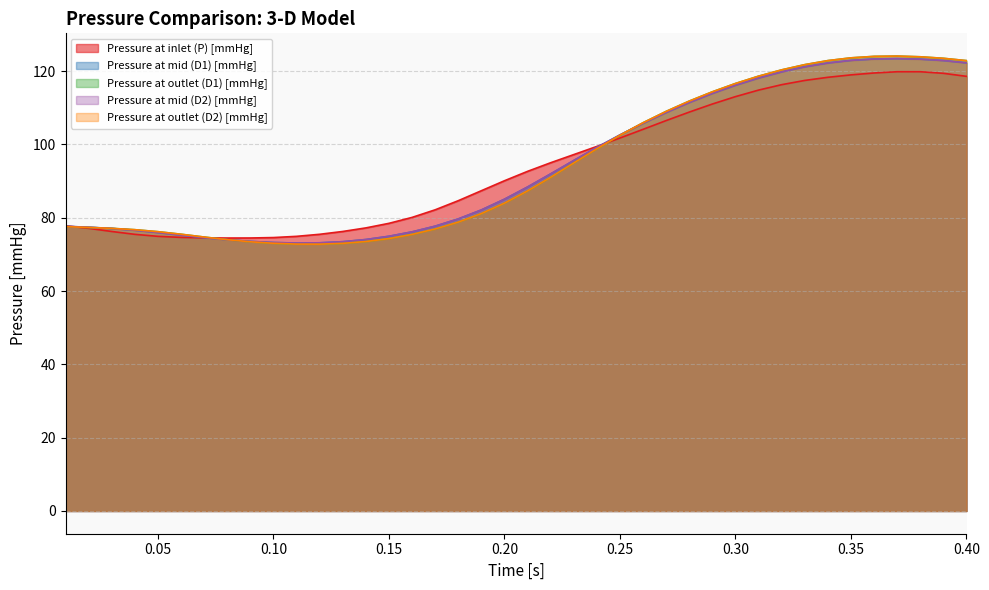

What is the average value of the Pressure at inlet (P) [mmHg] series?

94.4